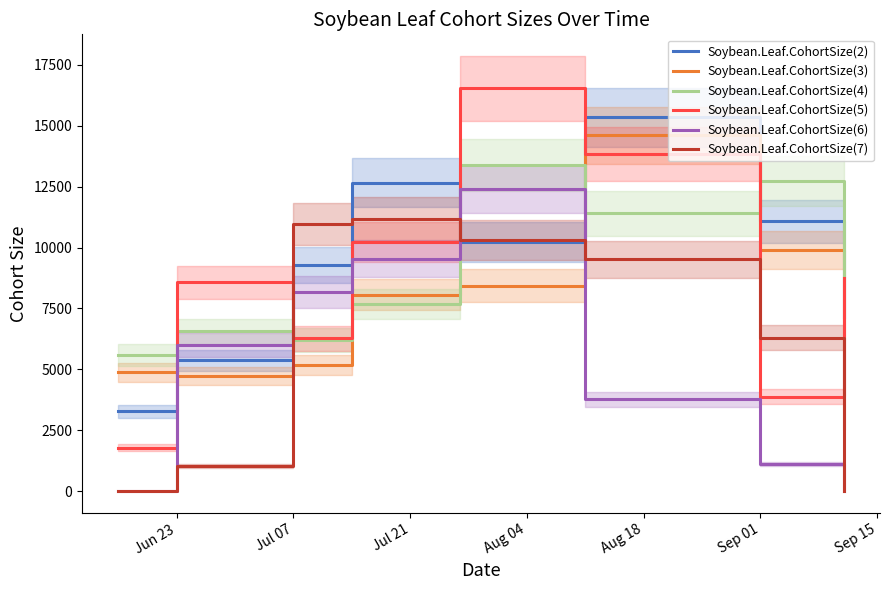

How many values in Soybean.Leaf.CohortSize(7) are above zero?

6